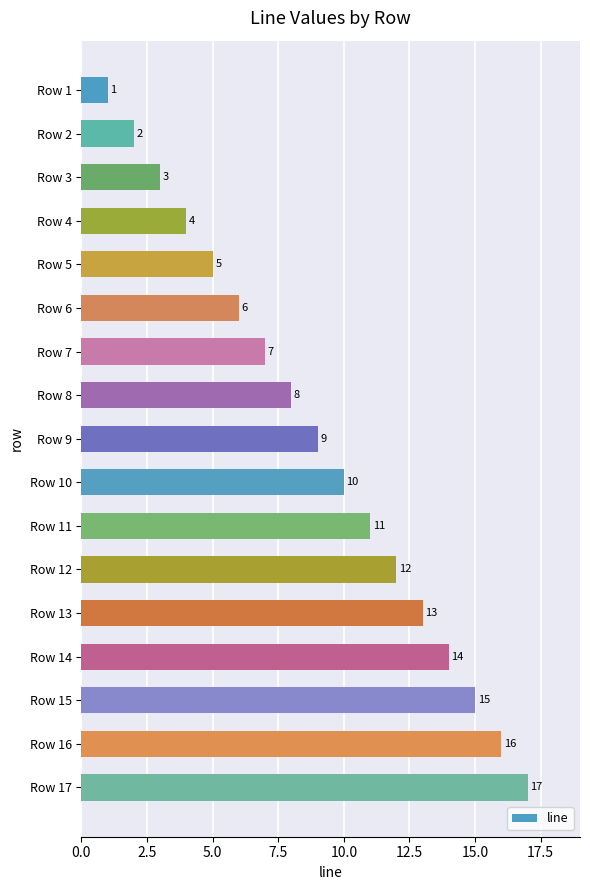

Does the chart contain any negative values?

No